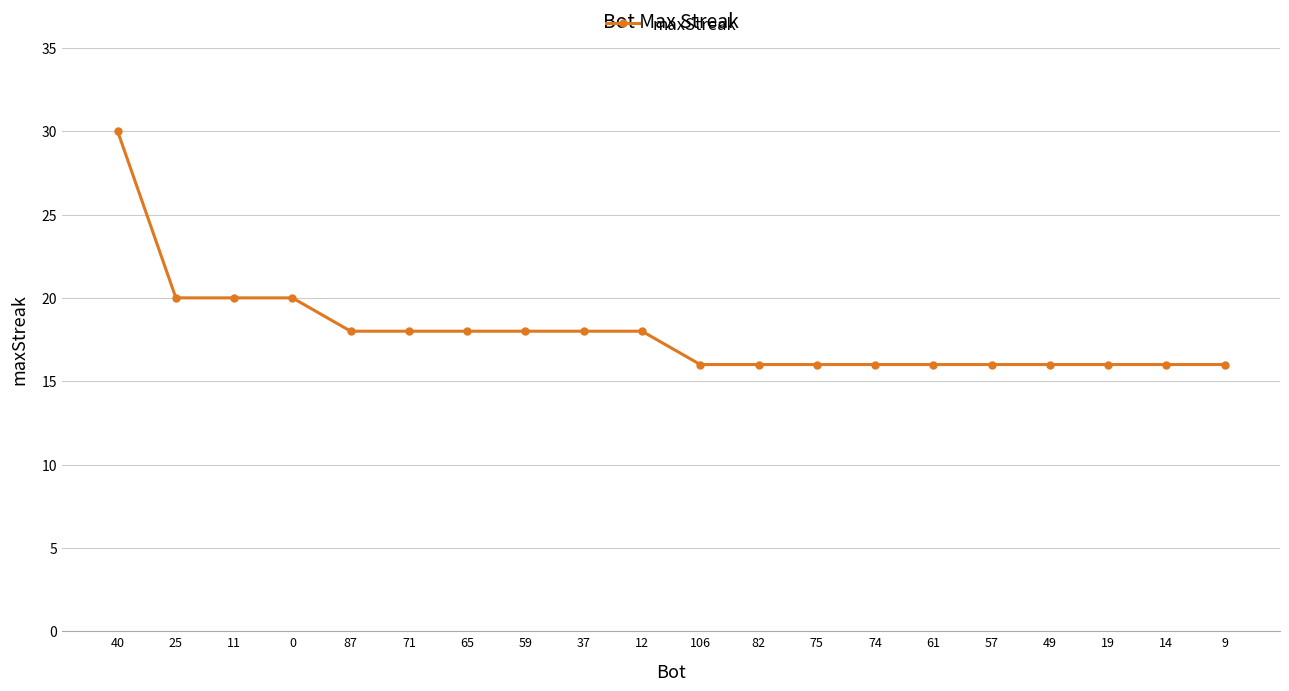

True or false: the data shows 4 at 87.

False